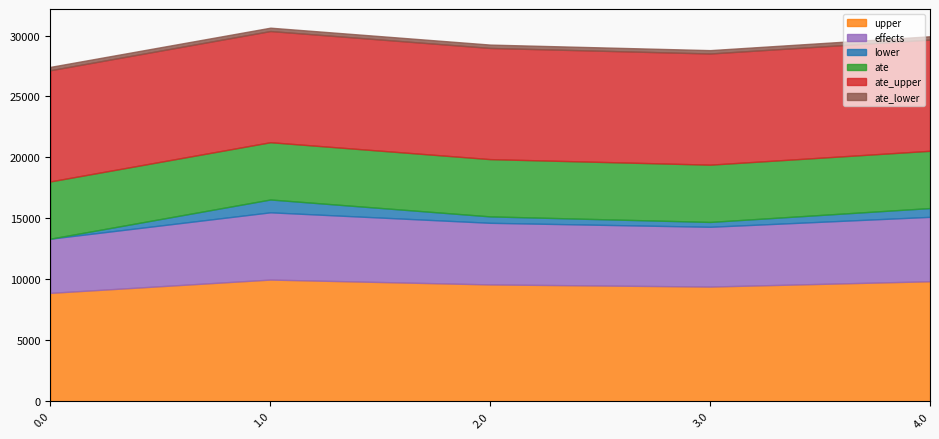

How many interior local peaks does the upper series have?

1